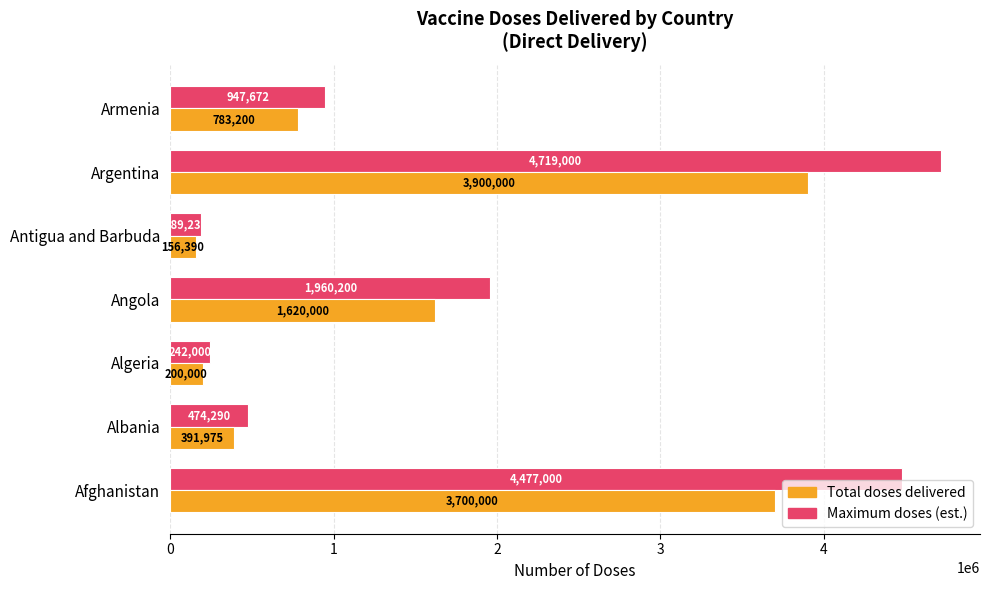

How many values in the Maximum doses (est.) series are below 947672?

3